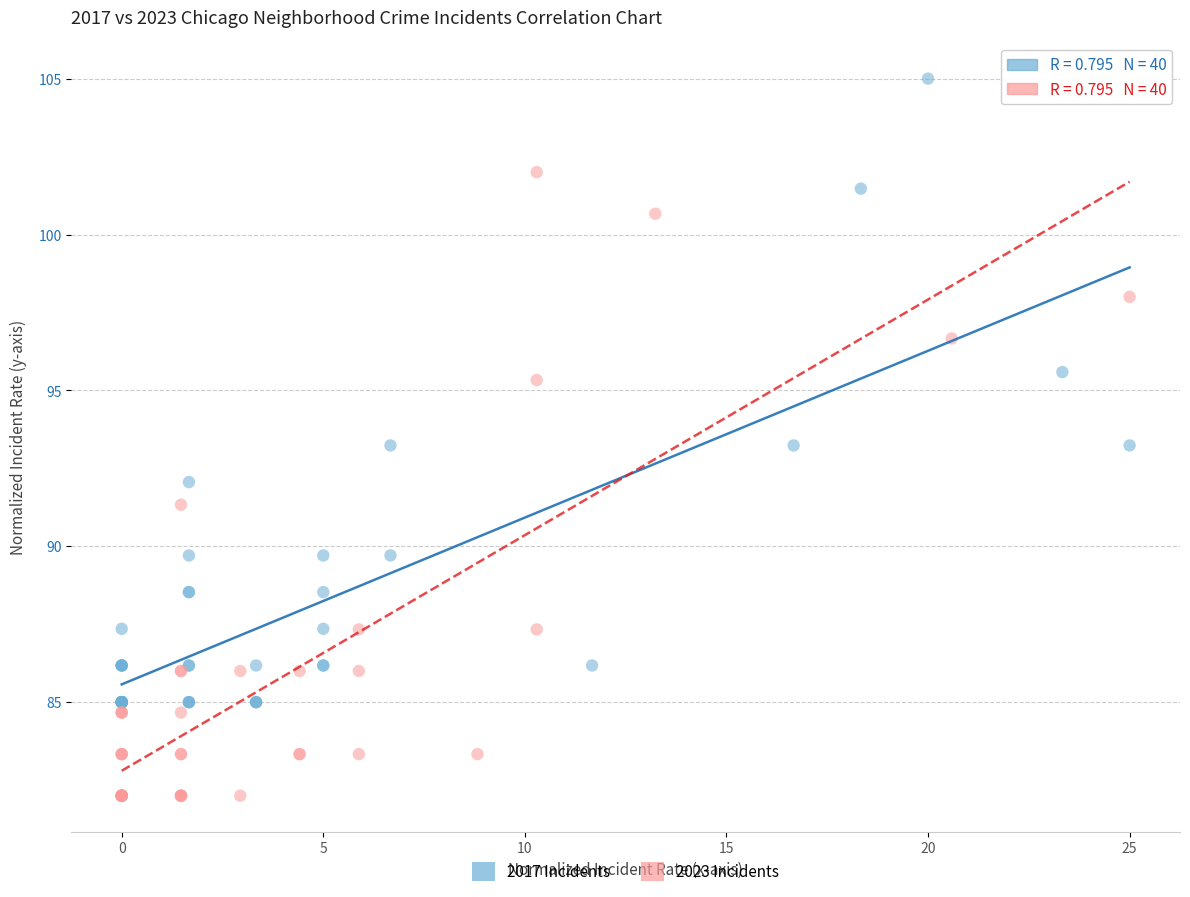

What are all the series names shown in the legend?

2017 Incidents, 2023 Incidents